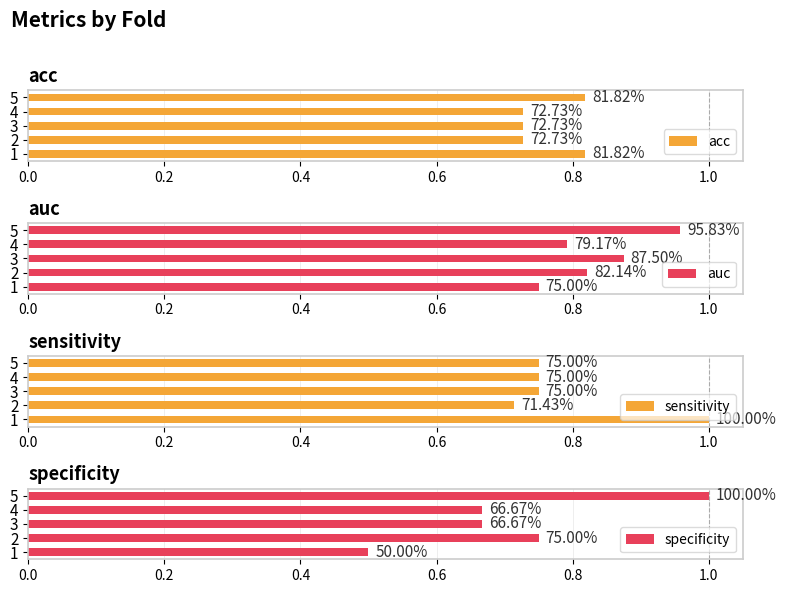

List the labels in order of specificity value, smallest first.

0.0, 0.4, 0.6, 0.2, 0.8